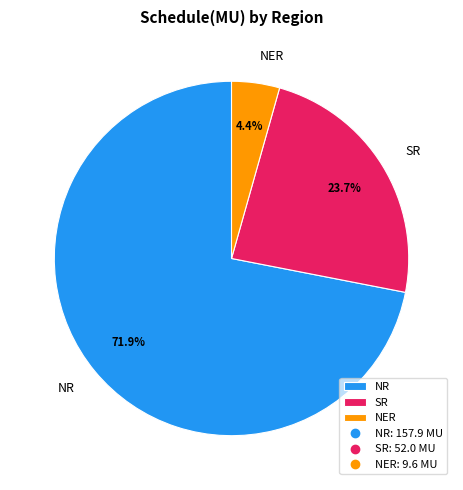

Between NER and NR, which is larger?

NR